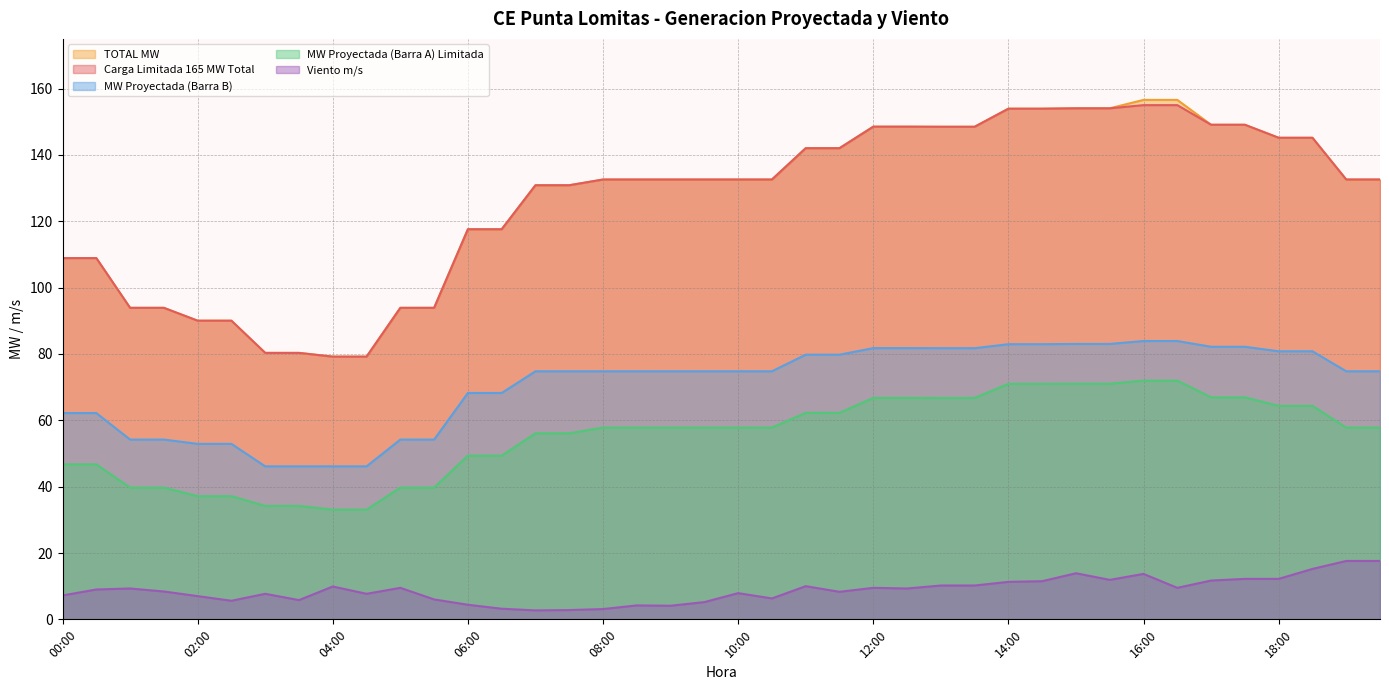

True or false: MW Proyectada (Barra B) has a value of 119.7 at 15:30.

False